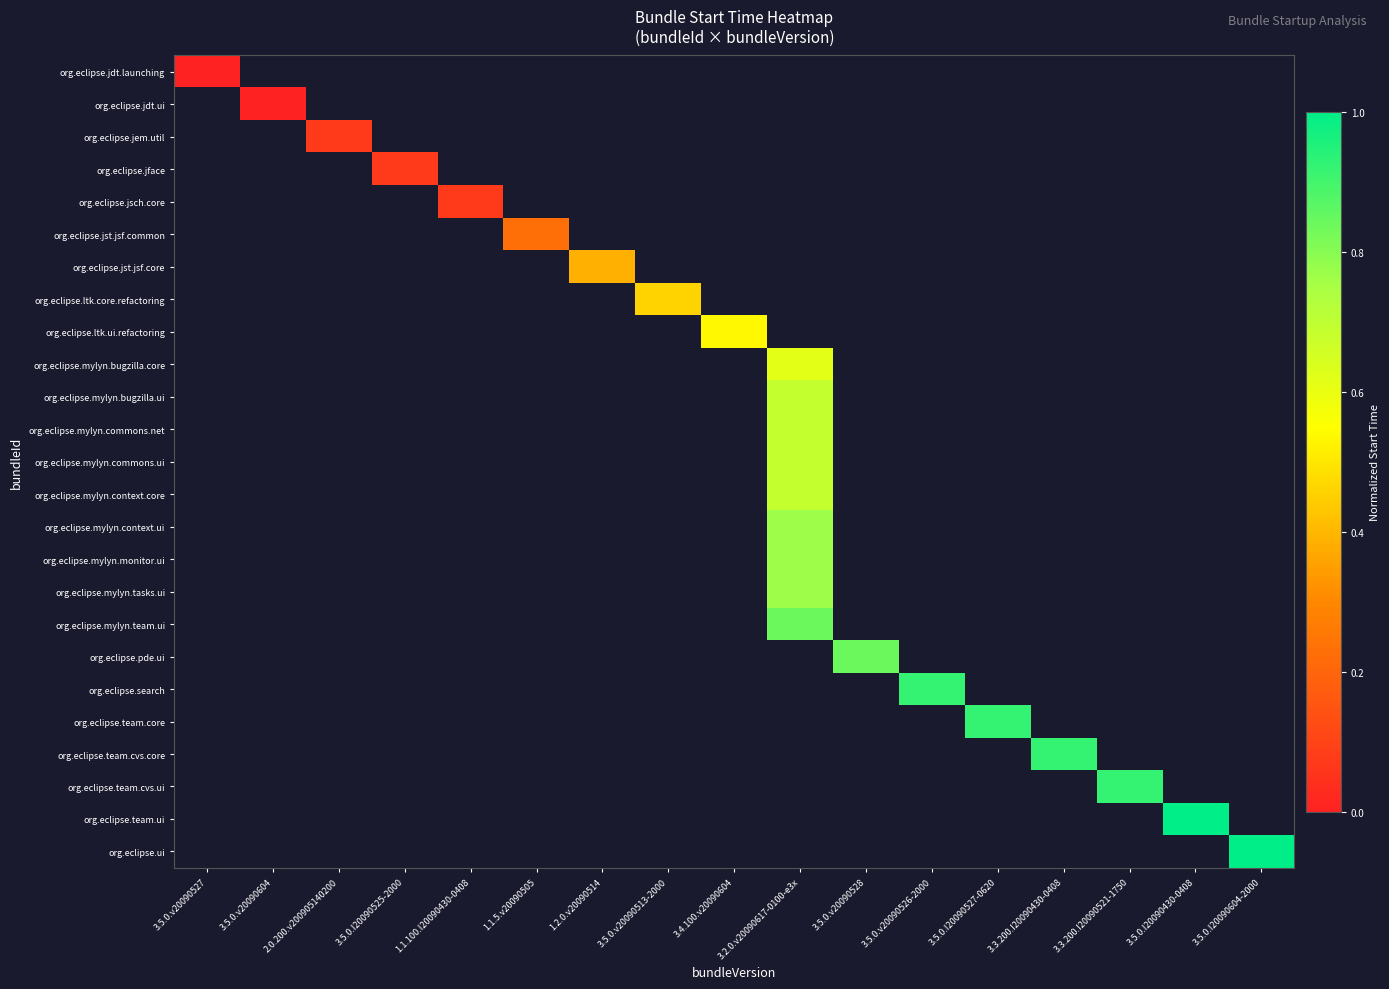

At which category does the chart reach its peak across all series?

3.5.0.I20090430-0408